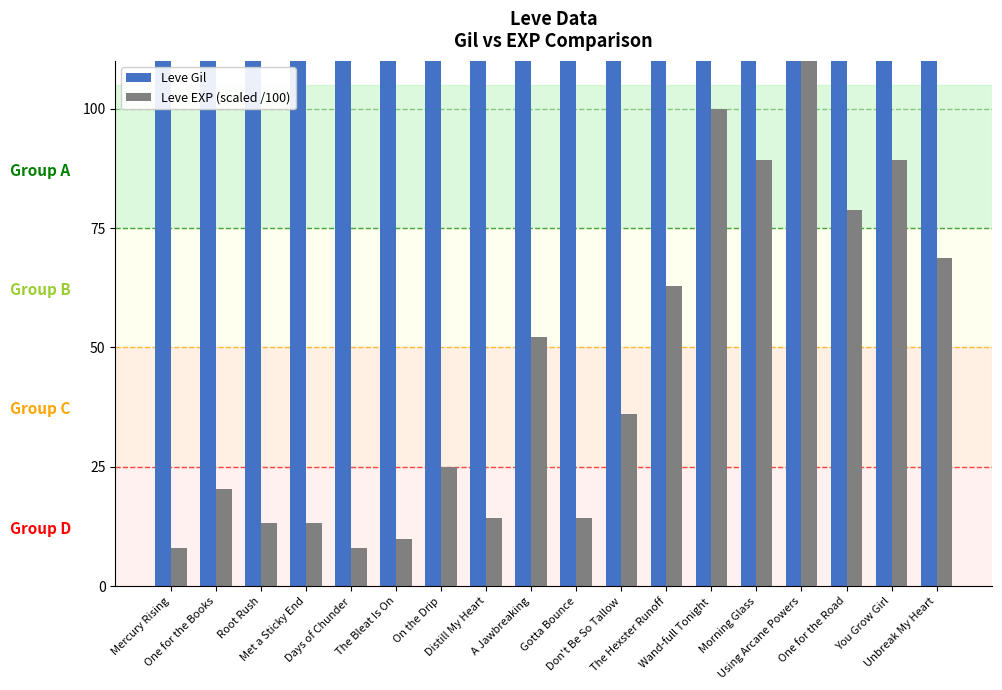

Which has a higher value, Using Arcane Powers or Gotta Bounce?

Using Arcane Powers